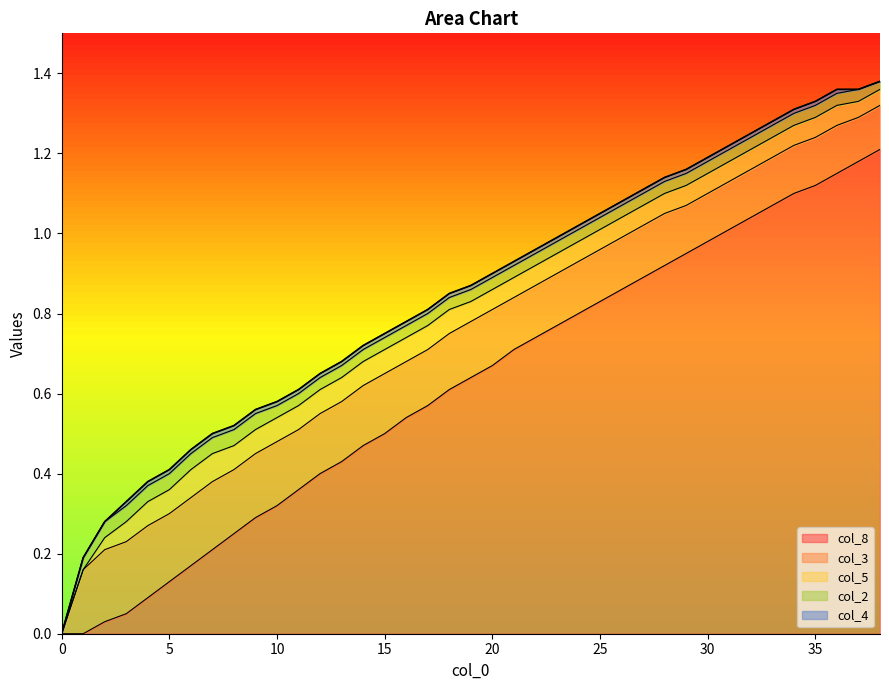

What is the spread (max minus min) of values at 30?

1.0